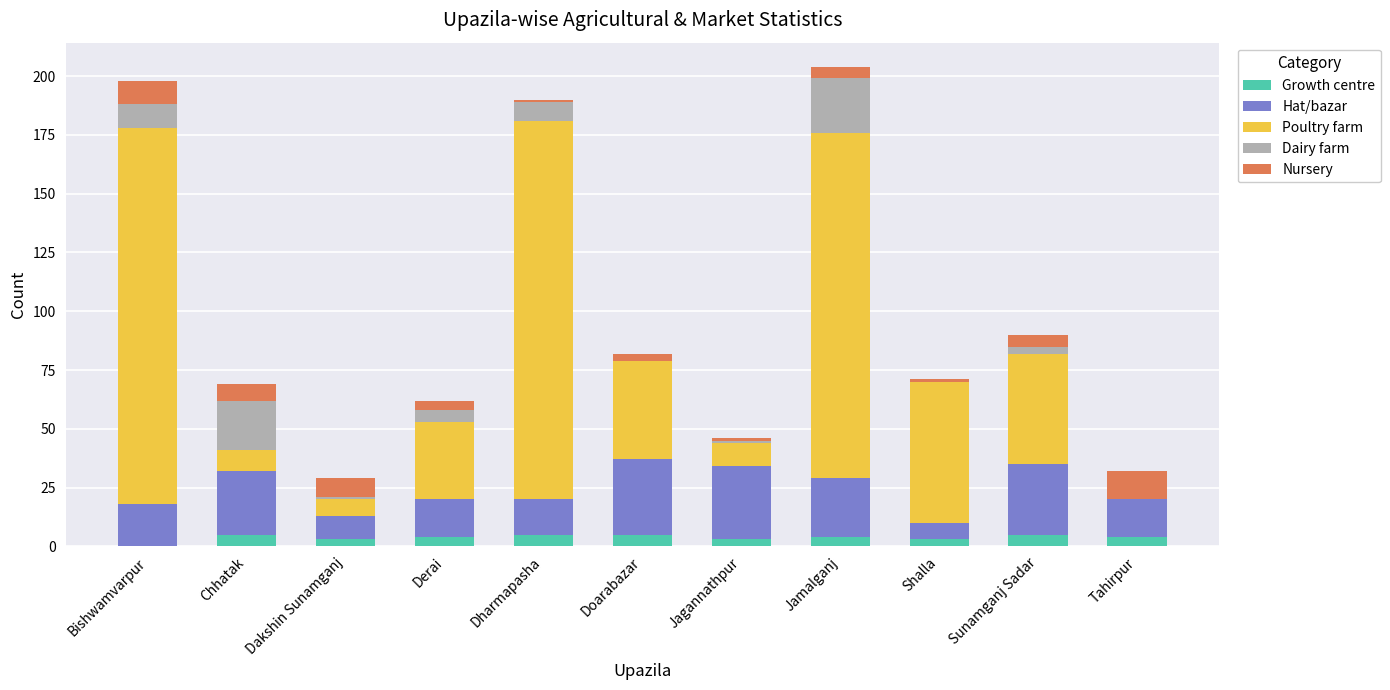

What is the highest value of the Growth centre series?

5